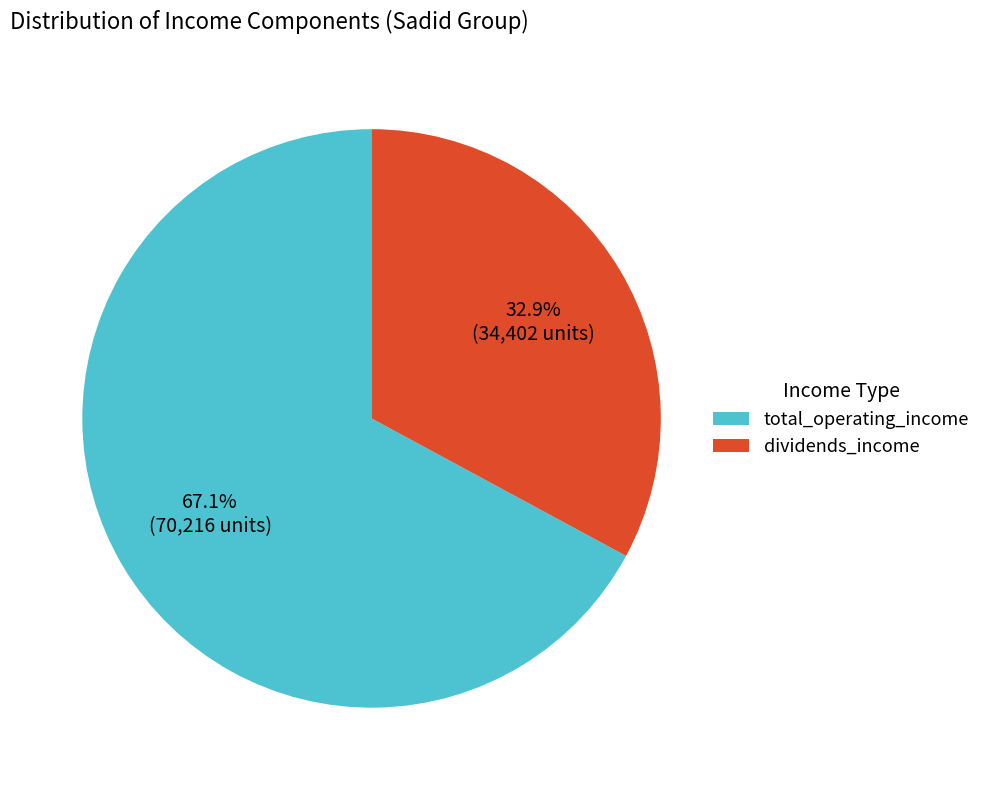

How many segments does this pie chart have?

2